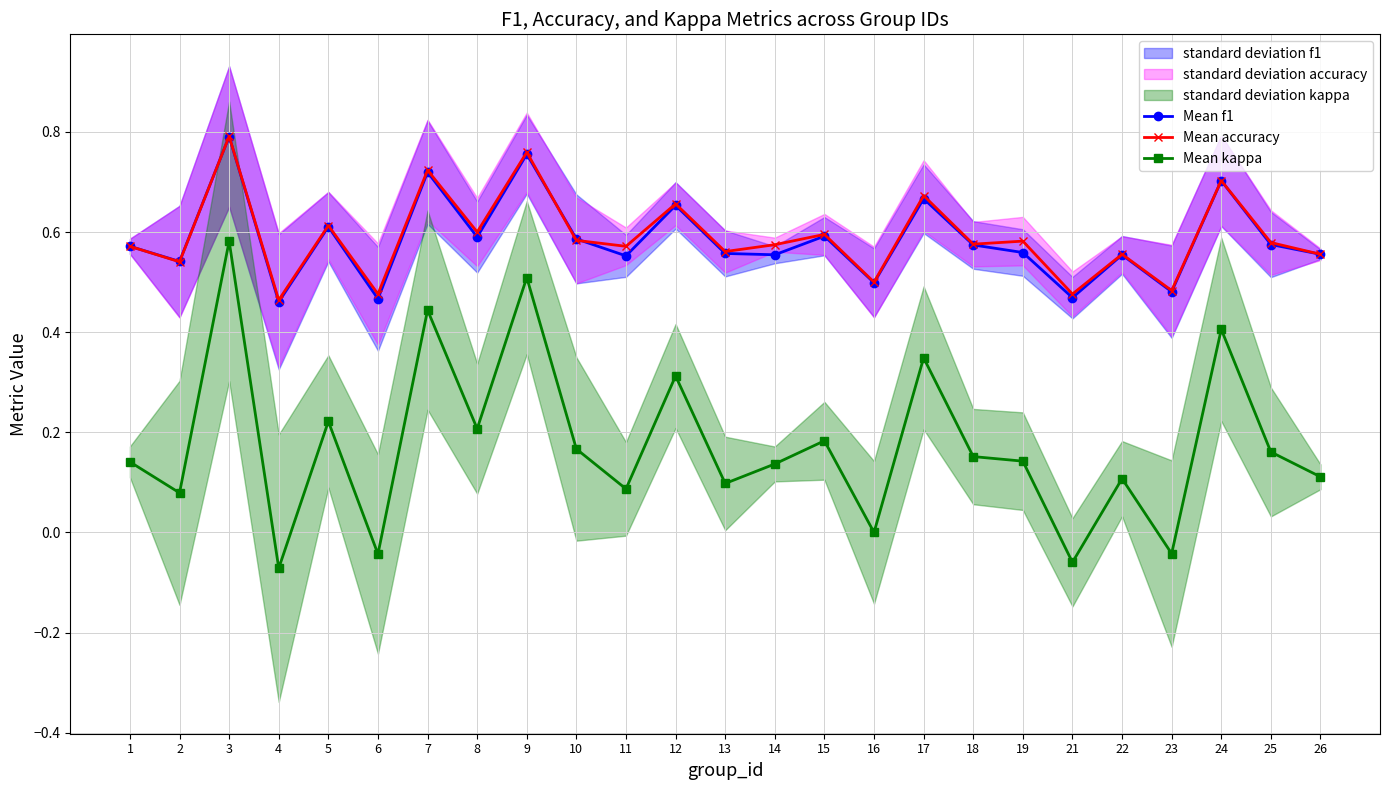

Reading left to right, transcribe all the data shown in this chart.

Mean f1: 1=0.6	2=0.5	3=0.8	4=0.5	5=0.6	6=0.5	7=0.7	8=0.6	9=0.8	10=0.6	11=0.6	12=0.7	13=0.6	14=0.6	15=0.6	16=0.5	17=0.7	18=0.6	19=0.6	21=0.5	22=0.6	23=0.5	24=0.7	25=0.6	26=0.6
Mean accuracy: 1=0.6	2=0.5	3=0.8	4=0.5	5=0.6	6=0.5	7=0.7	8=0.6	9=0.8	10=0.6	11=0.6	12=0.7	13=0.6	14=0.6	15=0.6	16=0.5	17=0.7	18=0.6	19=0.6	21=0.5	22=0.6	23=0.5	24=0.7	25=0.6	26=0.6
Mean kappa: 1=0.1	2=0.1	3=0.6	4=-0.1	5=0.2	6=-0.0	7=0.4	8=0.2	9=0.5	10=0.2	11=0.1	12=0.3	13=0.1	14=0.1	15=0.2	16=0.0	17=0.3	18=0.2	19=0.1	21=-0.1	22=0.1	23=-0.0	24=0.4	25=0.2	26=0.1